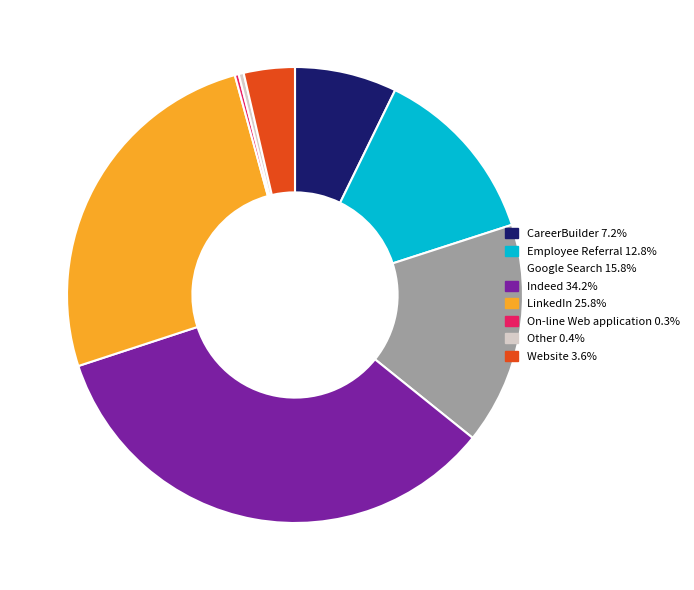

How many segments does this pie chart have?

8